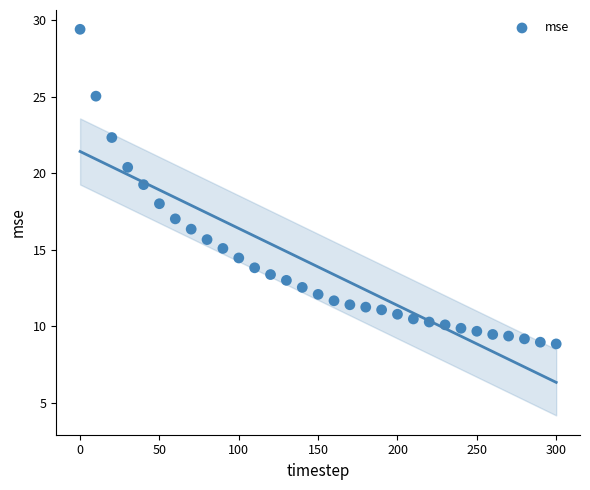

What is the range of X values (max minus min)?

300.0